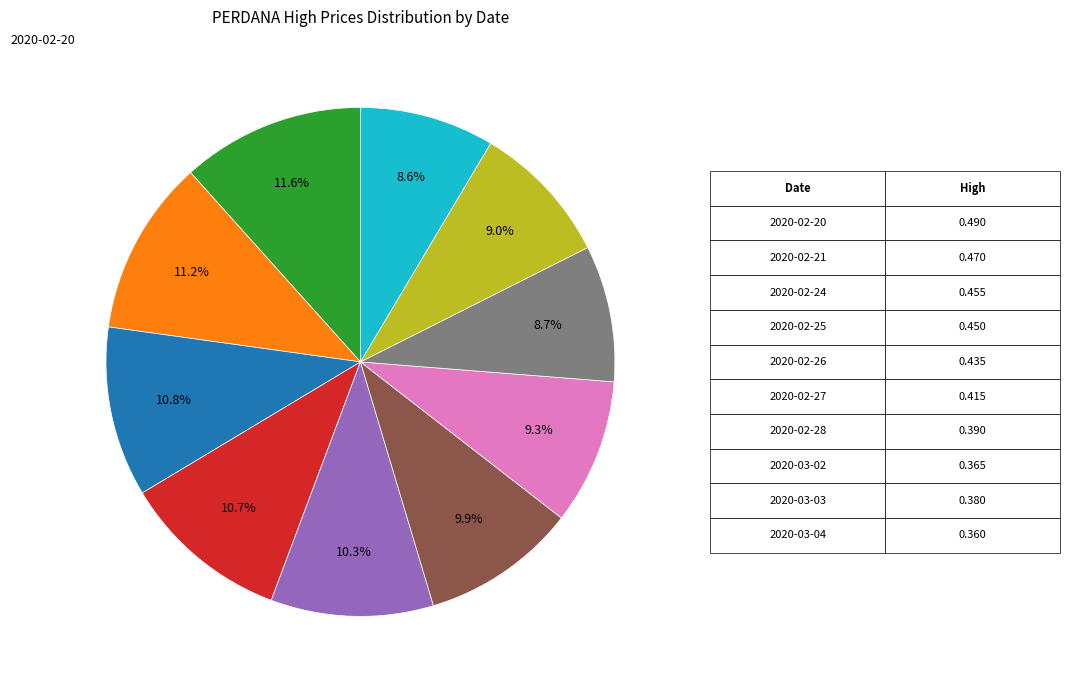

Does any single category account for the majority?

No